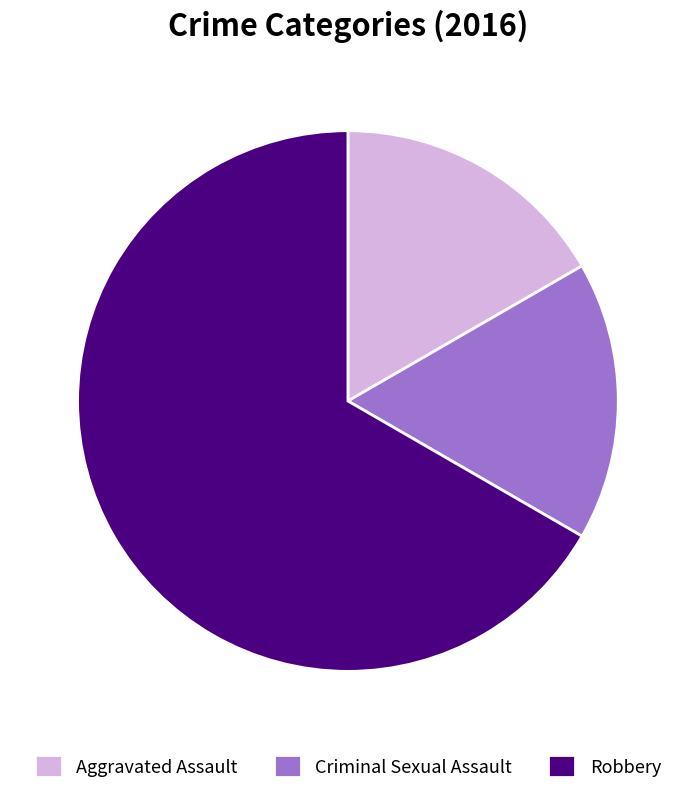

Does Robbery represent more than half of the total?

Yes